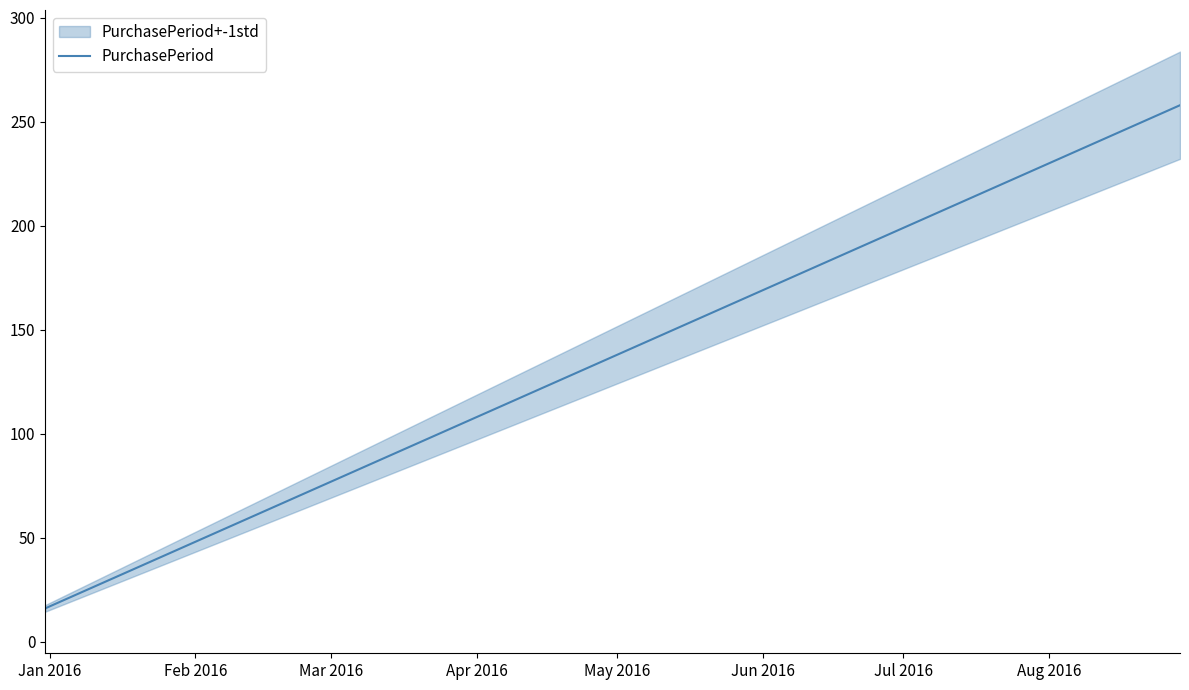

What is the minimum value for PurchasePeriod?

16